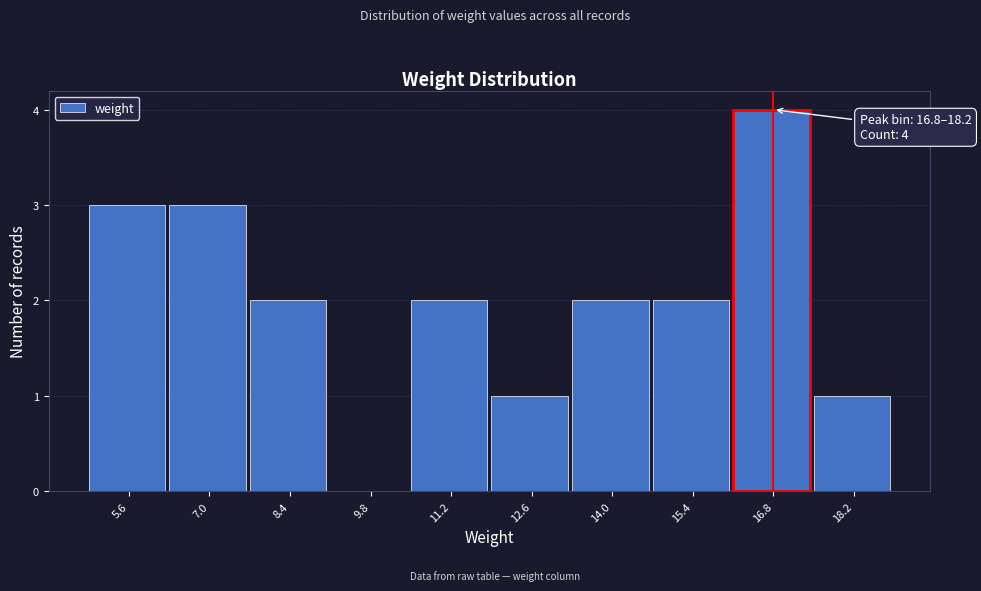

Reading left to right, what are all the values shown in this chart?

5.6=3	7.0=3	8.4=2	9.8=0	11.2=2	12.6=1	14.0=2	15.4=2	16.8=4	18.2=1